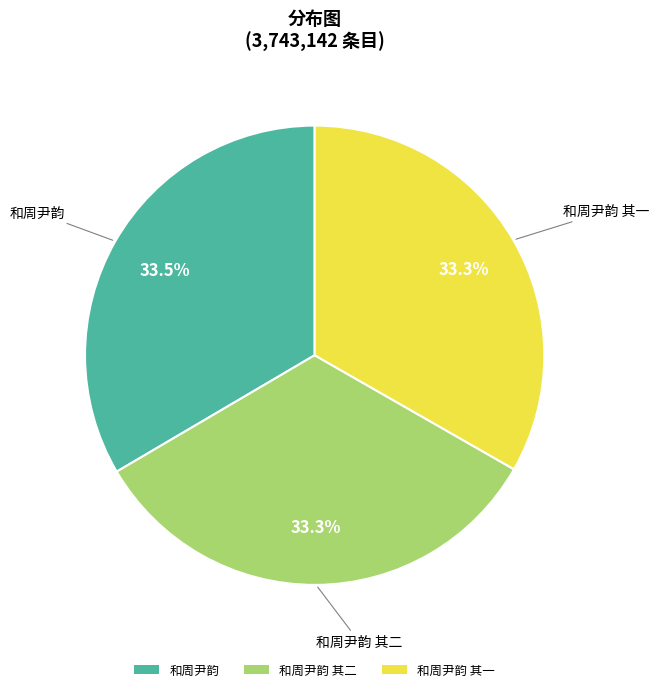

How much of the chart is everything except 和周尹韵 其一?

66.7%